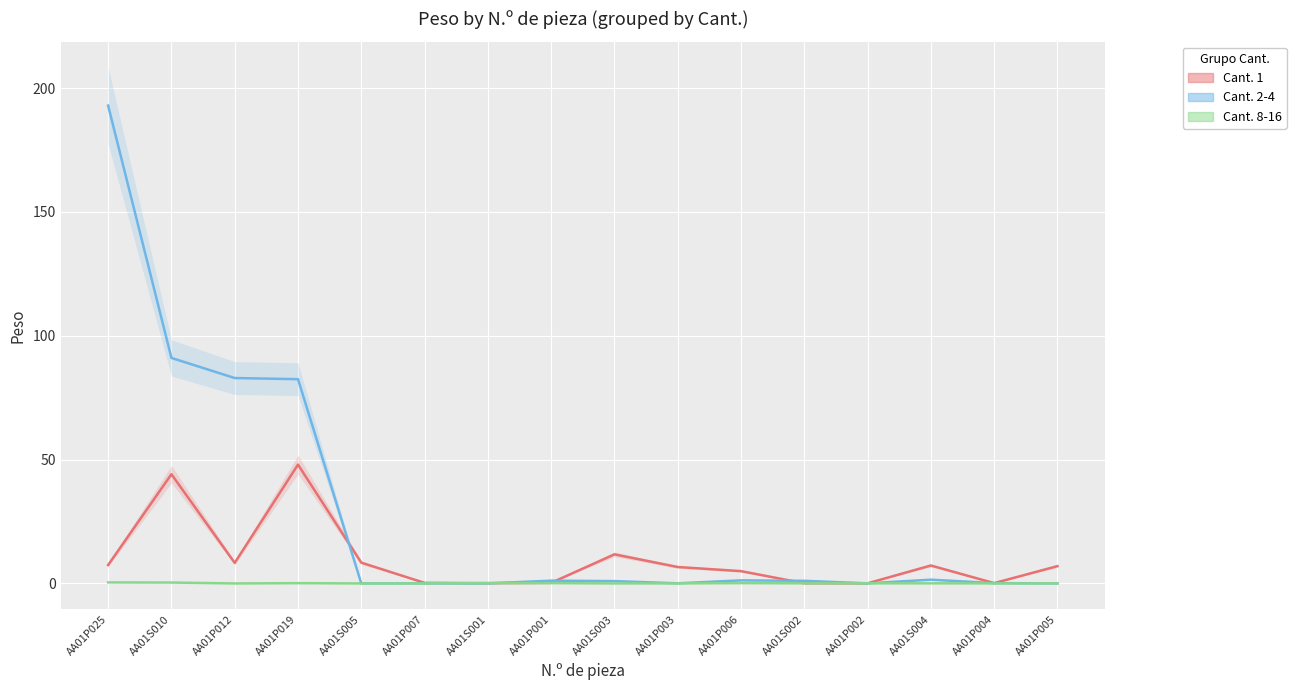

What is the greatest value displayed?

192.9